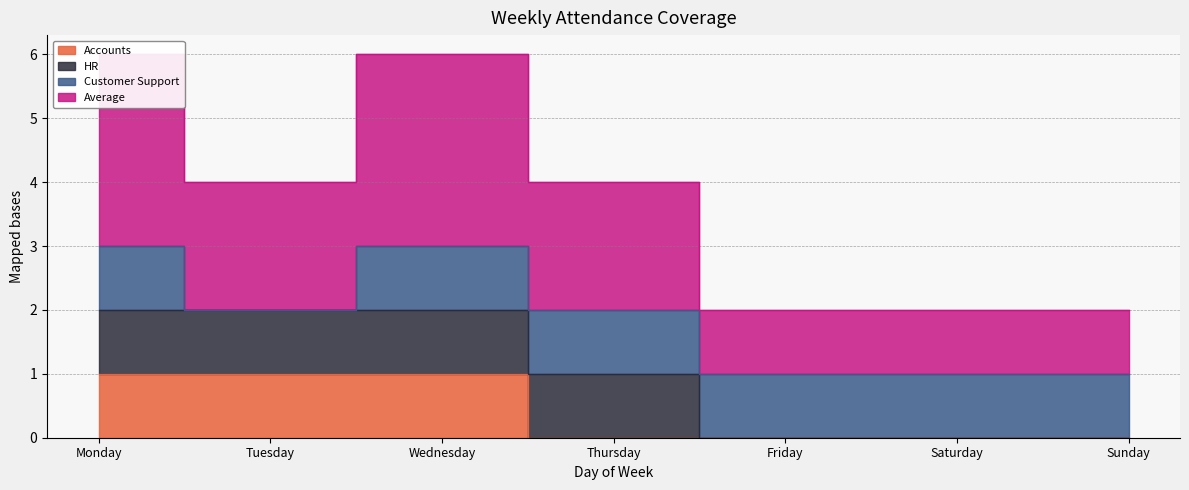

What is the difference between the maximum and minimum values in the Average series?

2